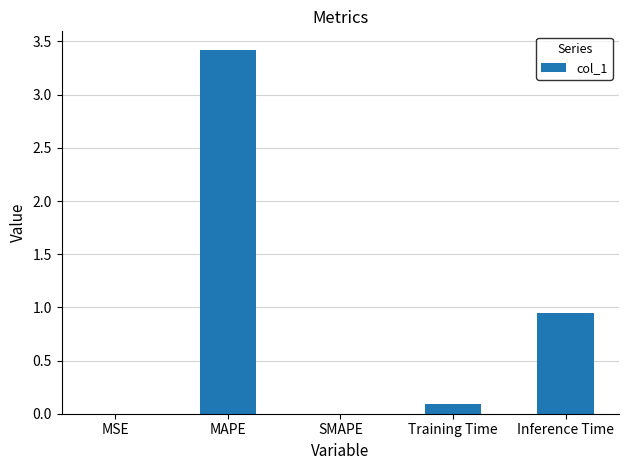

What is the greatest value displayed?

3.4